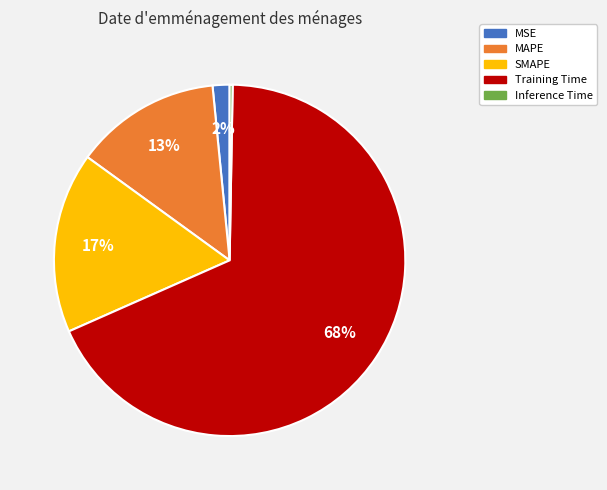

Which category accounts for the majority?

Training Time